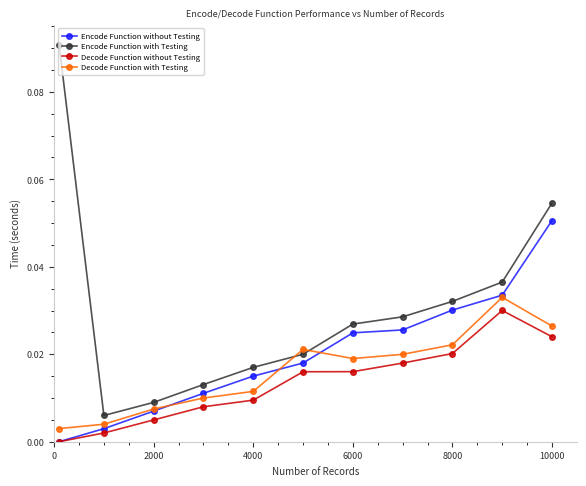

List the series in order of their overall mean, highest first.

Encode Function with Testing, Encode Function without Testing, Decode Function with Testing, Decode Function without Testing